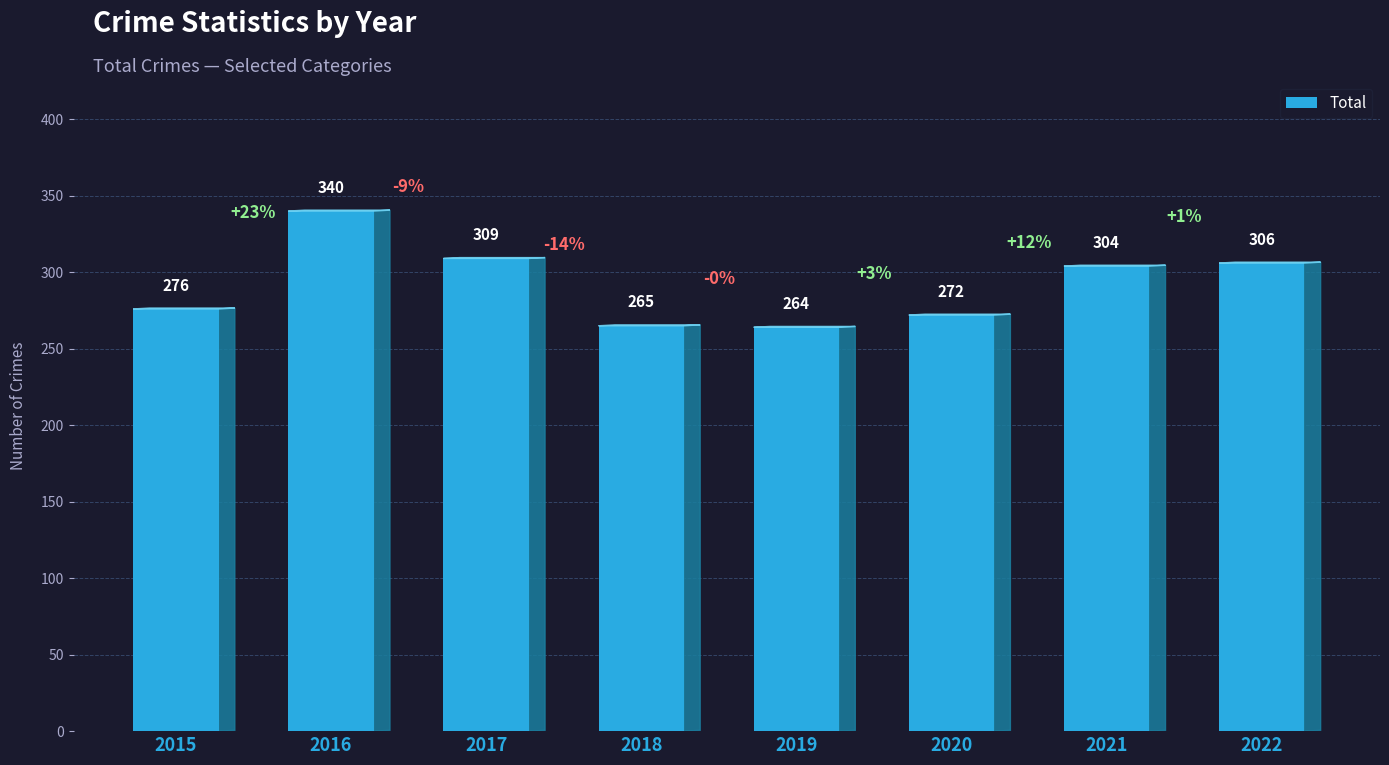

How many values are below 304?

4